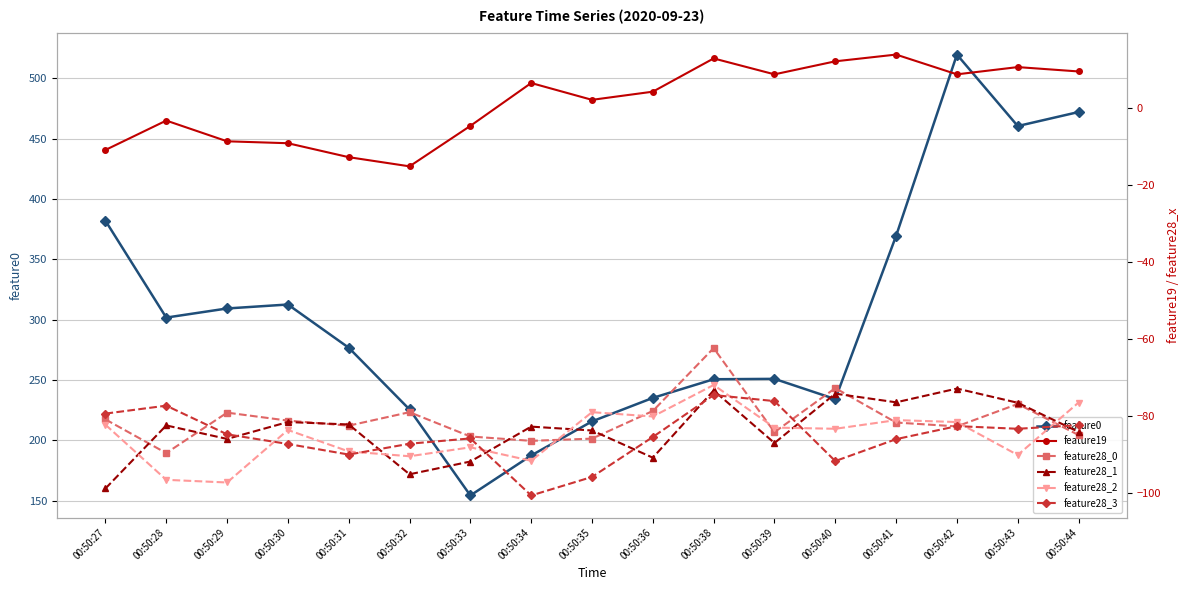

Which series has the largest range (max minus min)?

feature0